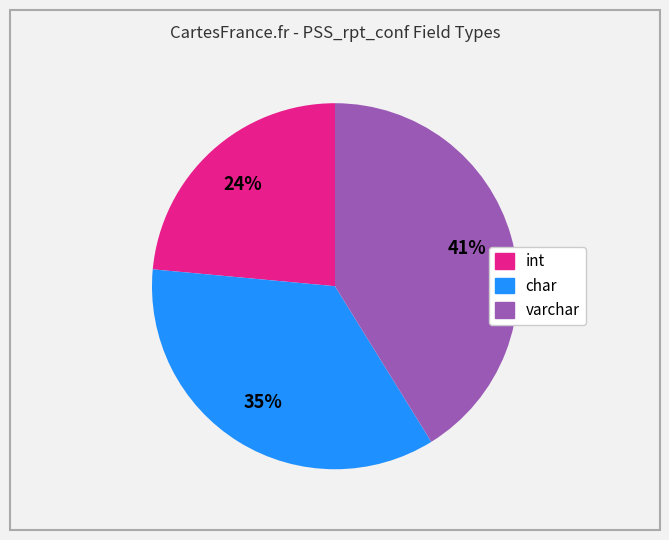

To the nearest percent, what is the combined percentage of int and char?

59%